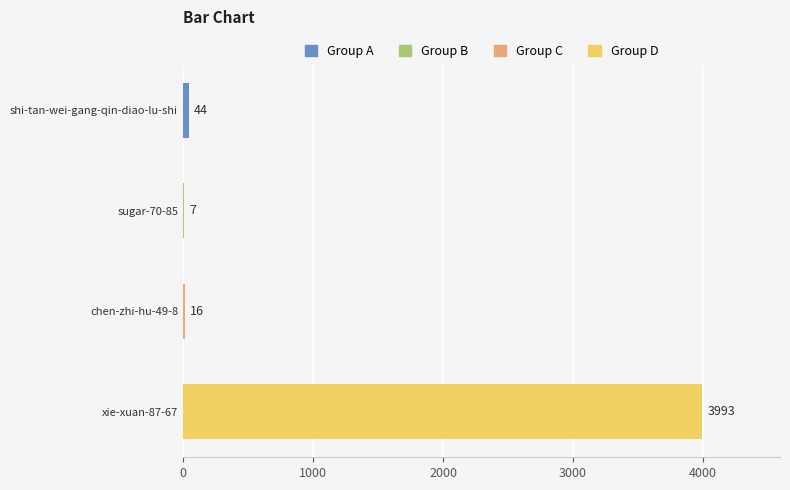

Read the value at sugar-70-85.

7